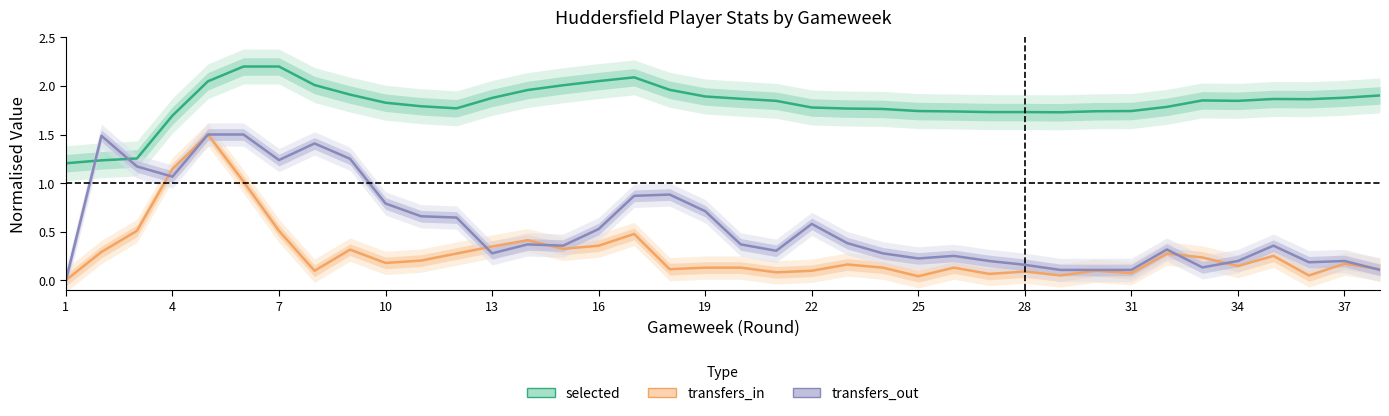

At which label is transfers_out closest to 0?

1